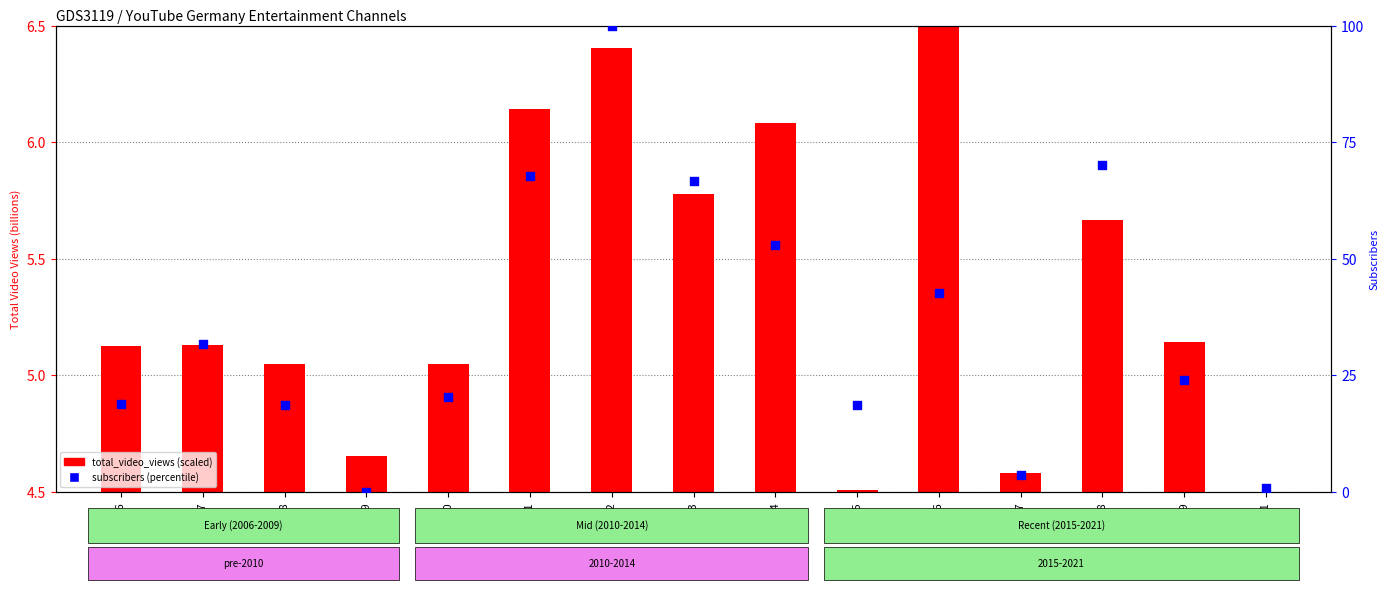

Which series has the widest spread of Y values?

subscribers